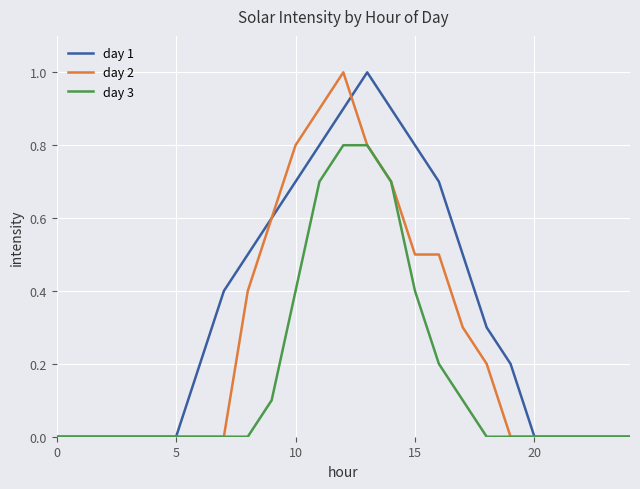

List the series in order of their overall mean, highest first.

day 1, day 2, day 3